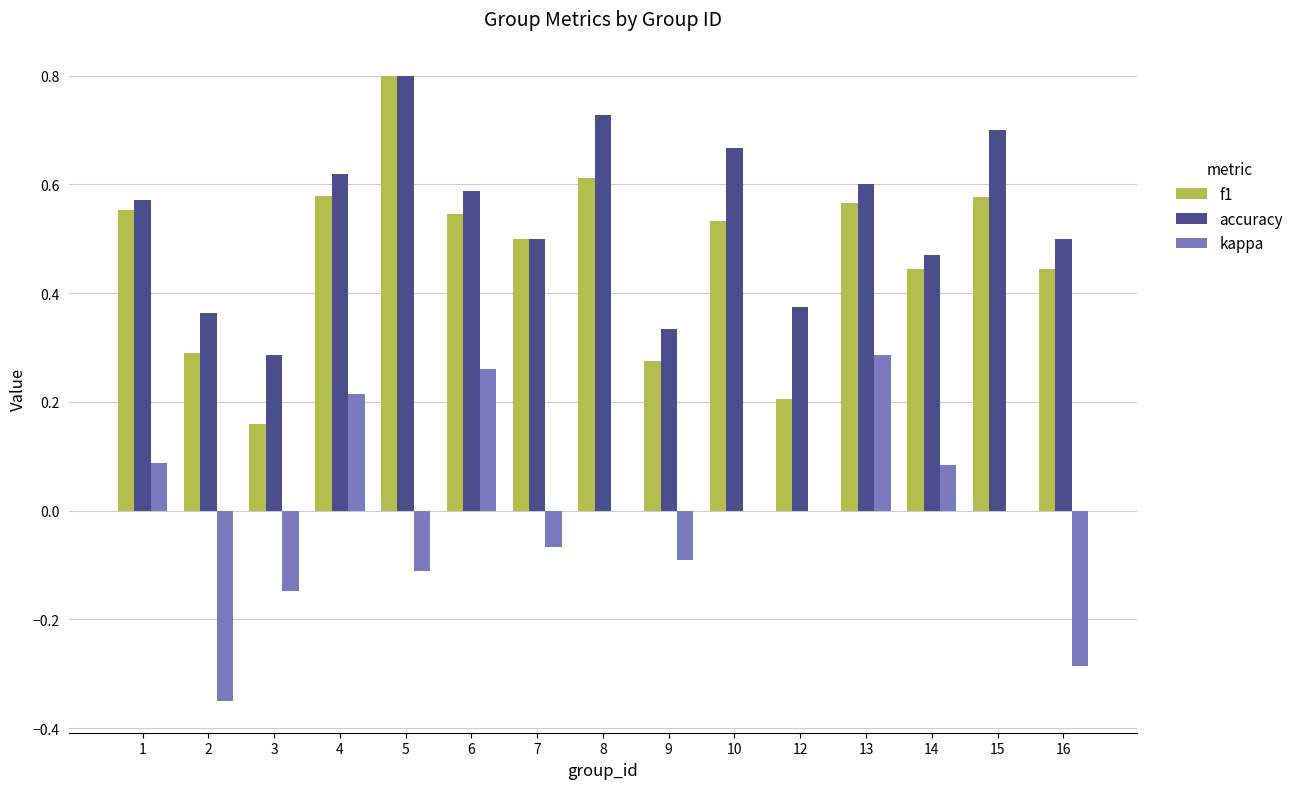

The accuracy series shows 0.8 at 14. True or false?

False